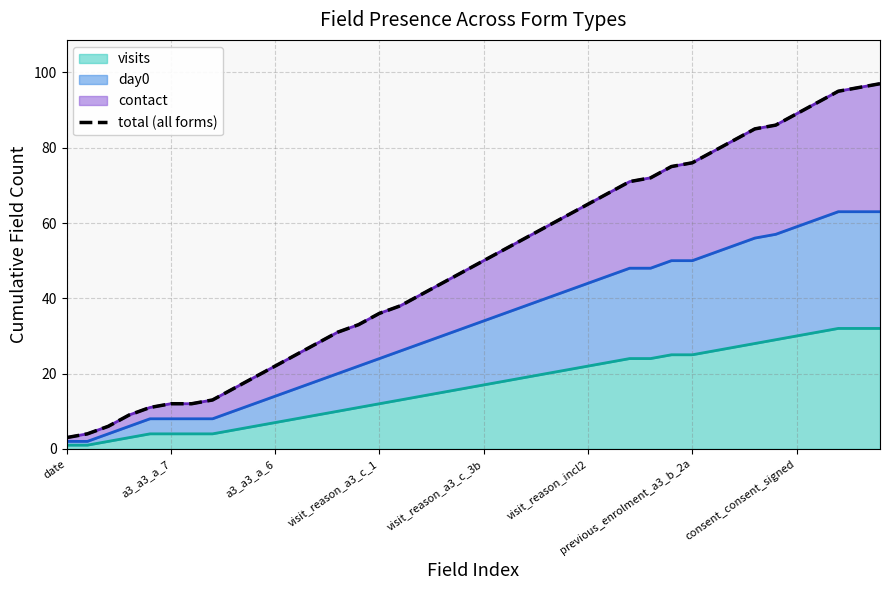

True or false: there are more than 1 points higher than both neighbors.

False